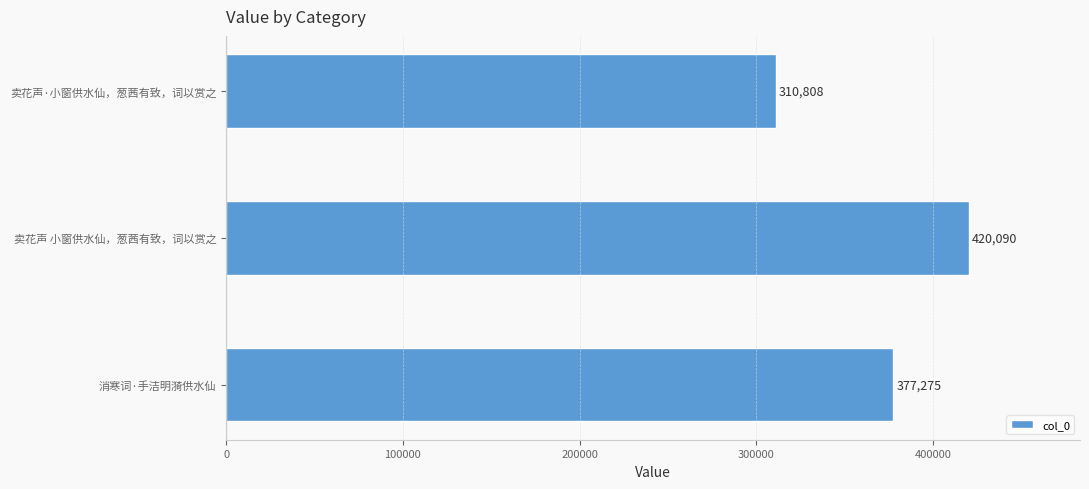

Reading top to bottom, extract all data points from this chart.

310808	420090	377275